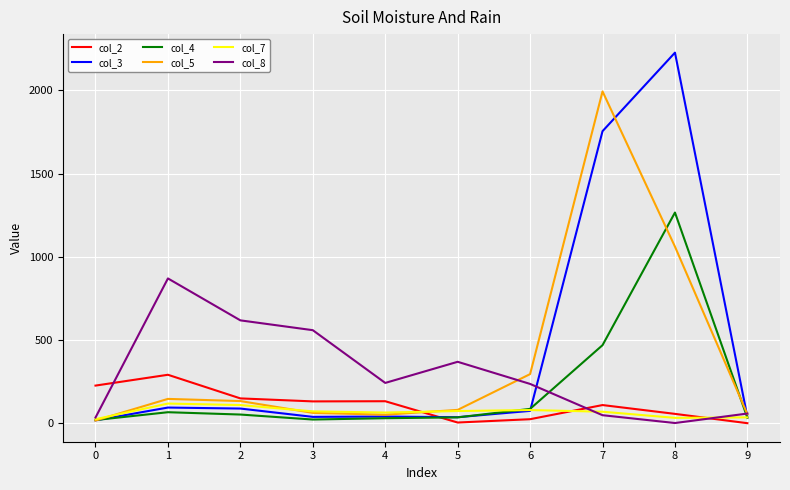

List the series in order of their peak value, lowest first.

col_7, col_2, col_8, col_4, col_5, col_3